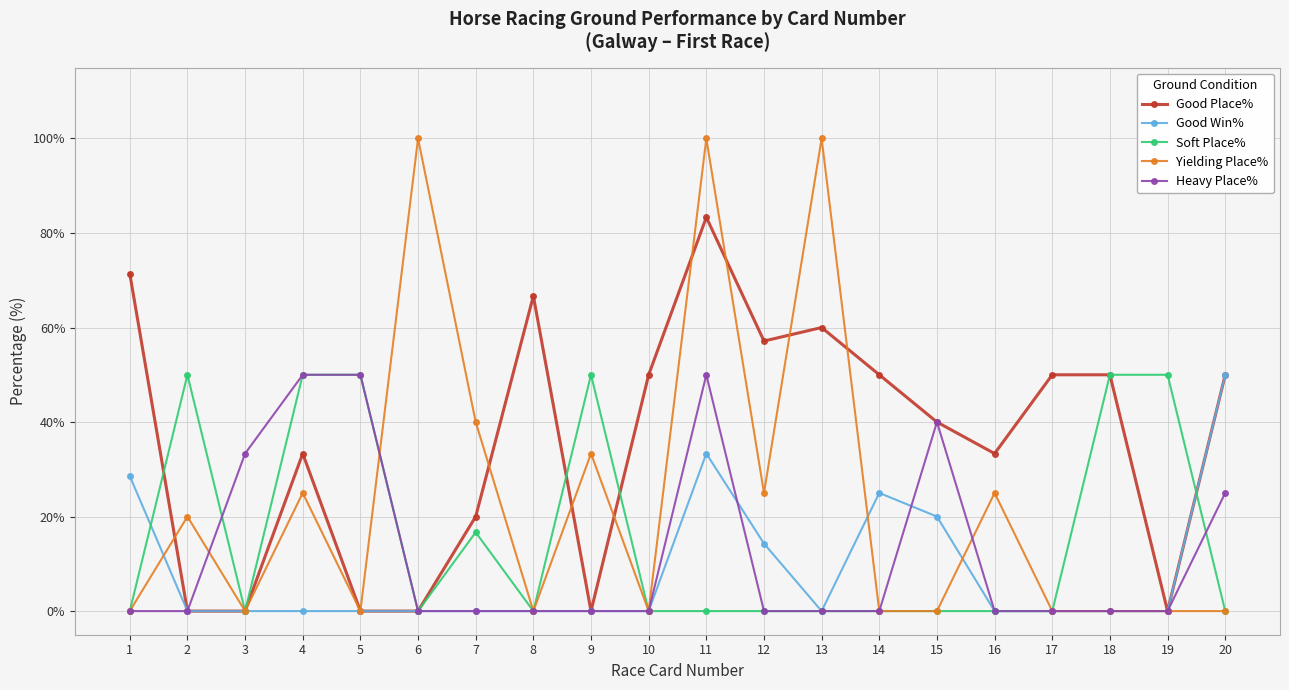

What is the sum of the Heavy Place% values at 3 and 9?

33.3